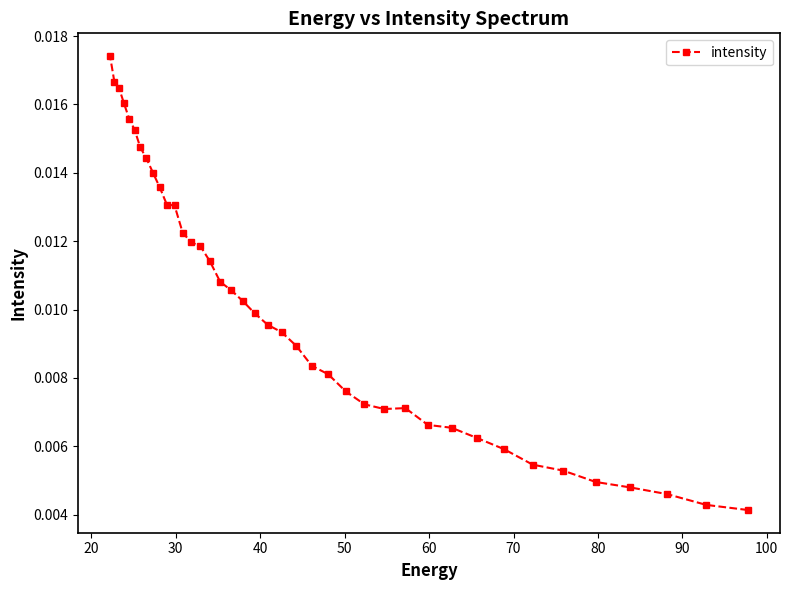

Count the number of data series in this chart.

1